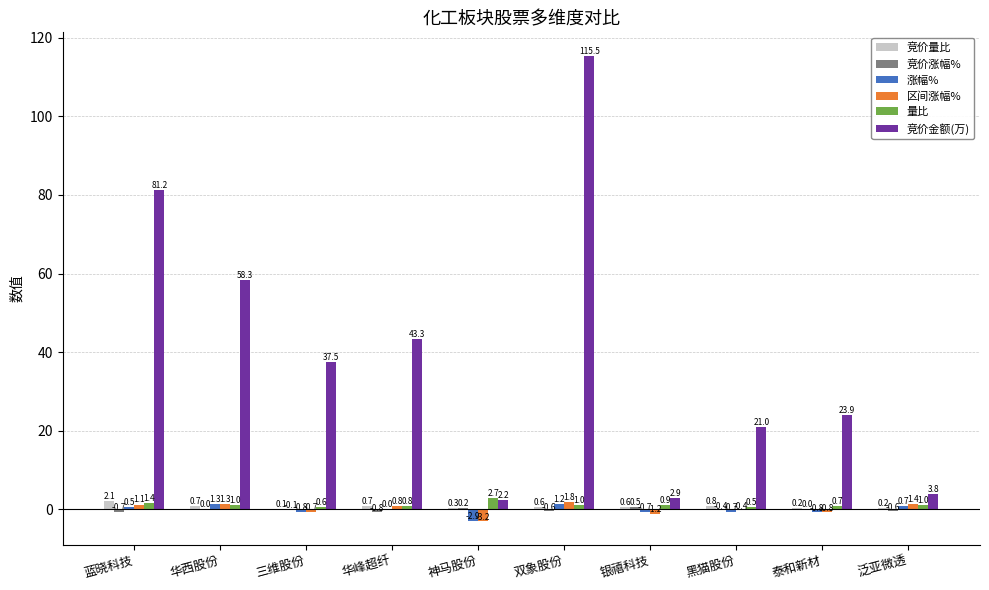

At which category is the sum across all series the highest?

双象股份